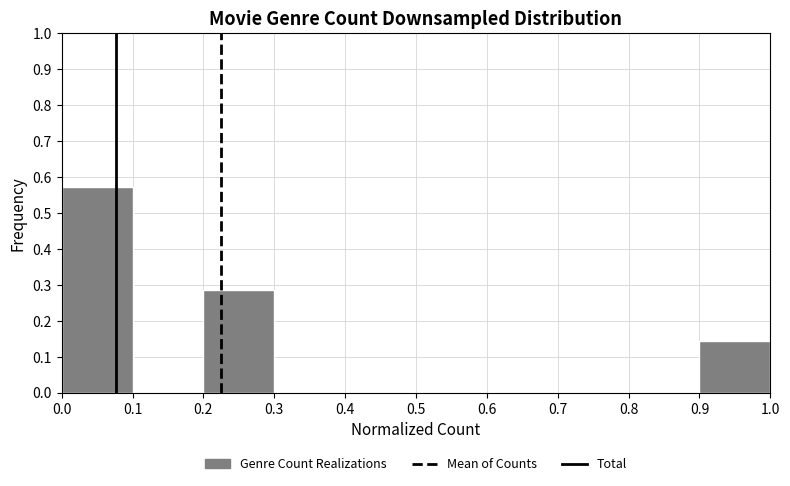

How tall is the bar that spans 0.0 to 0.1 on the x-axis? The values are not printed on the chart, so give them approximately, as read against the axis.

0.57